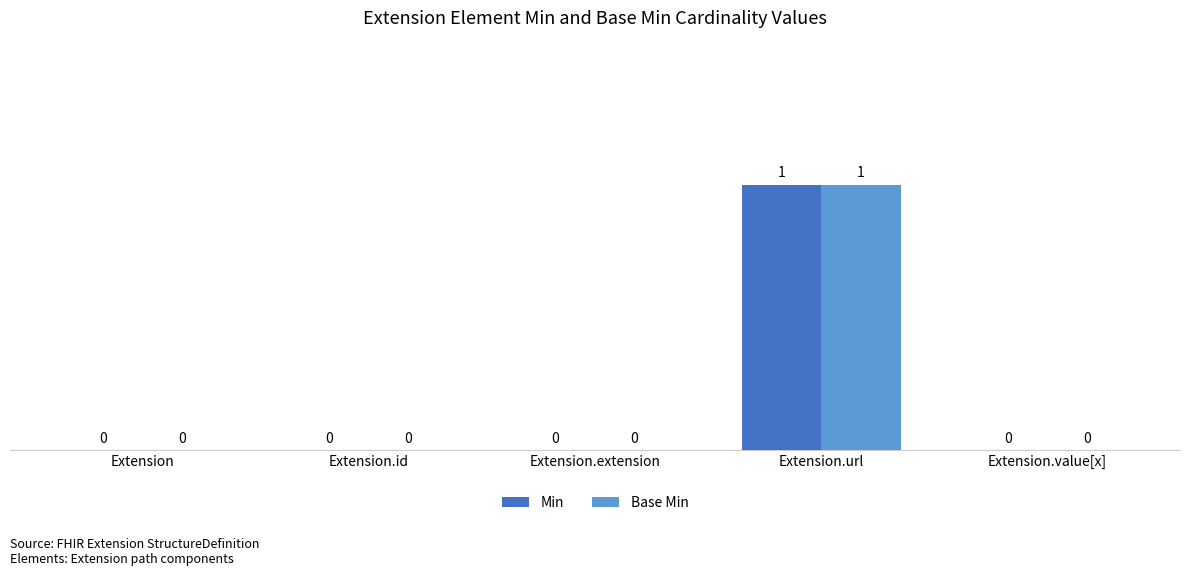

The value of Min at Extension.value[x] is 0. True or false?

True